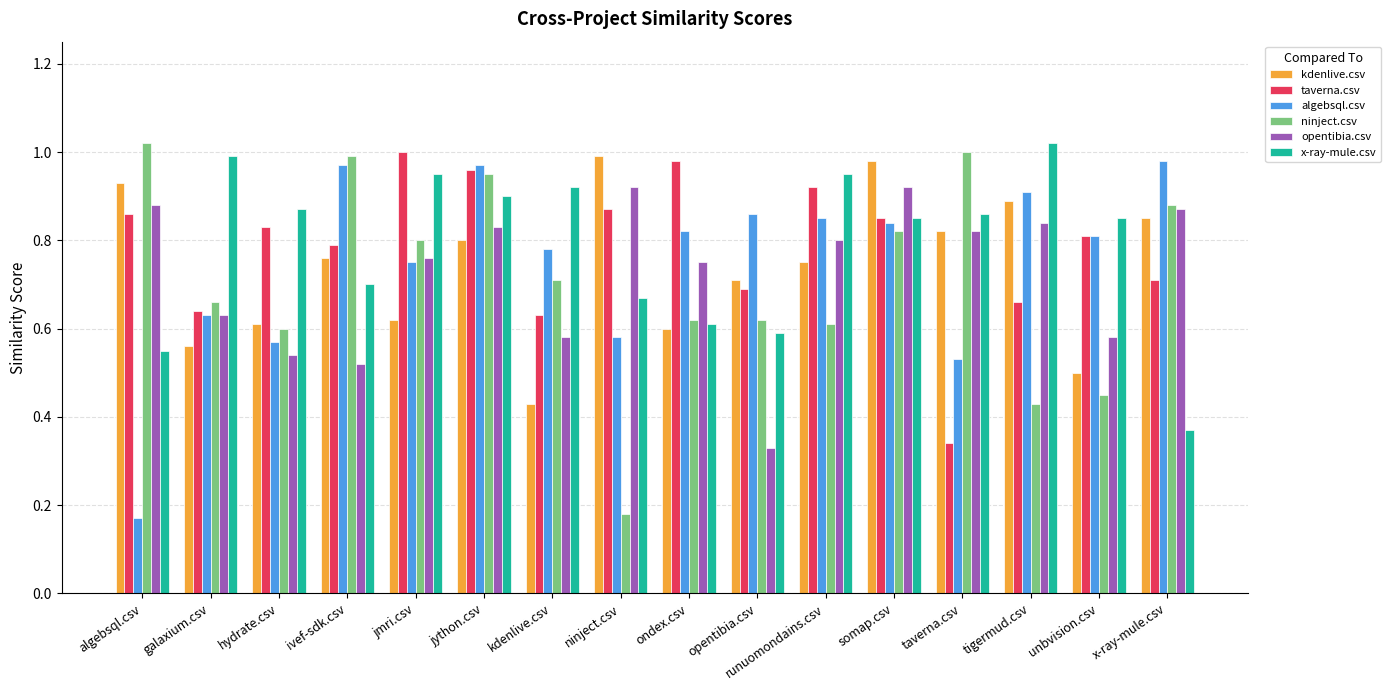

Count the number of data series in this chart.

6